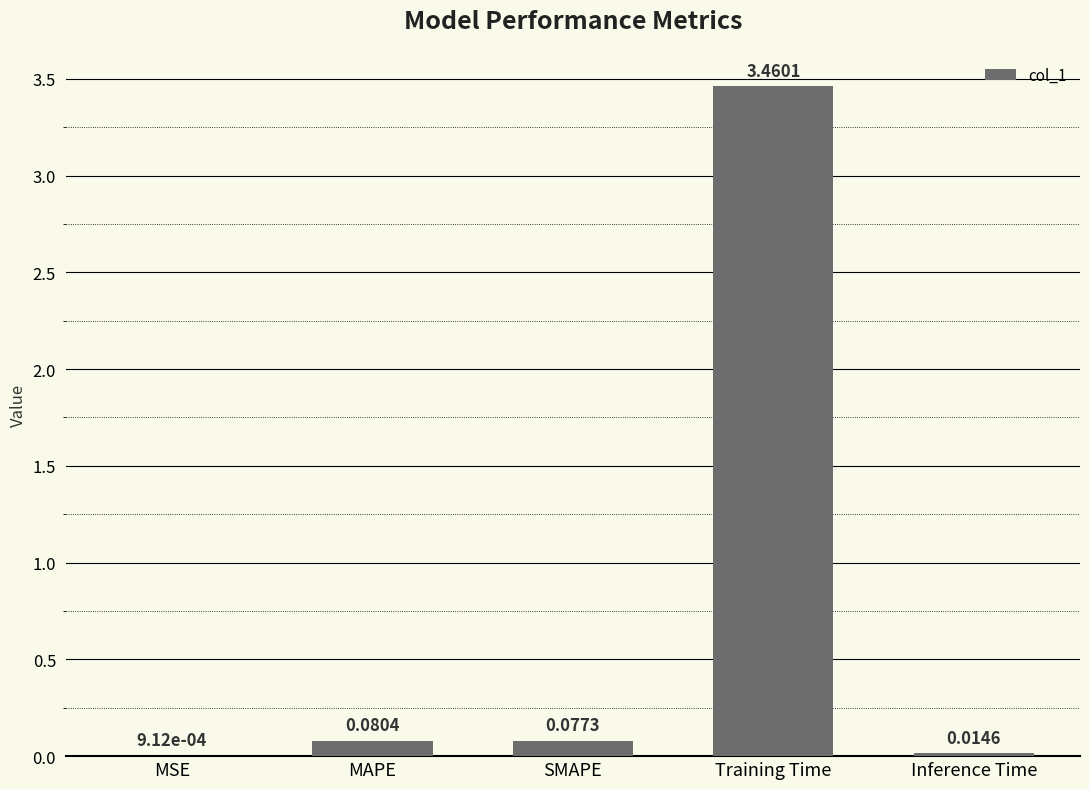

At which category does the chart reach its peak across all series?

Training Time